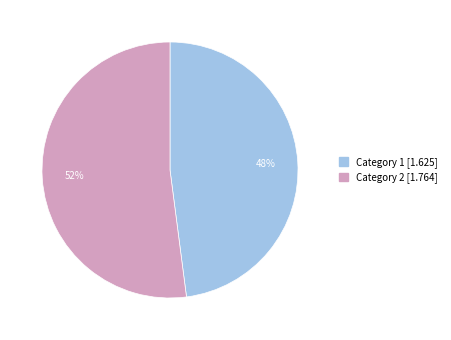

To the nearest percent, what is the average slice percentage?

50%